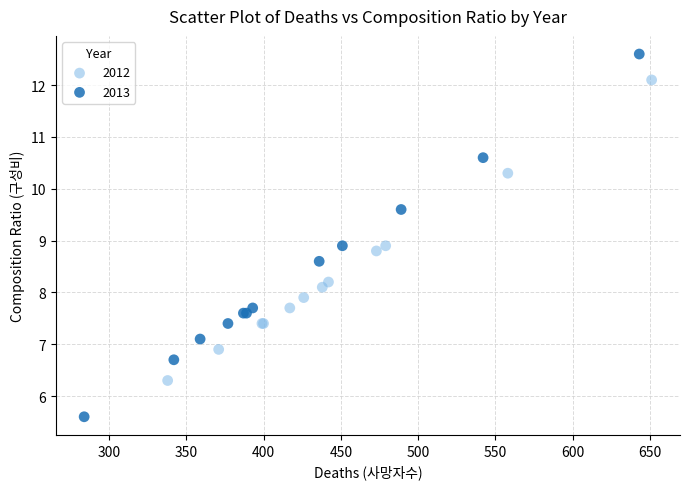

Which series has the widest spread of Y values?

2013